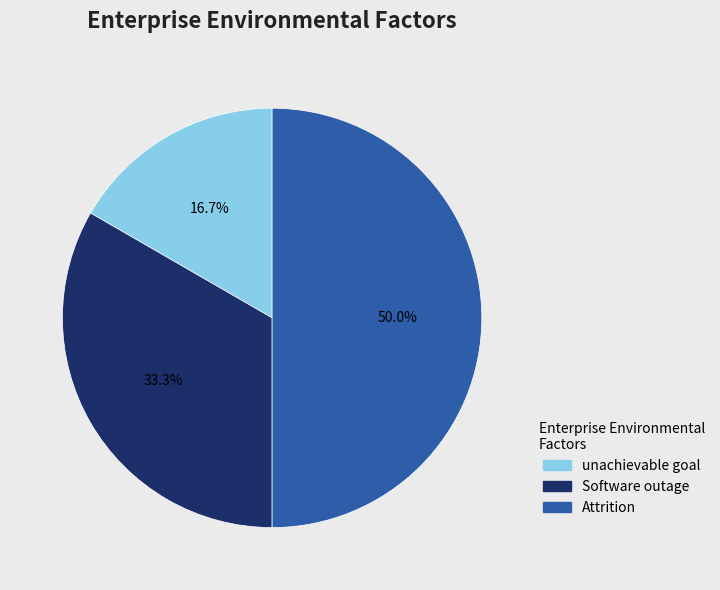

How many segments does this pie chart have?

3